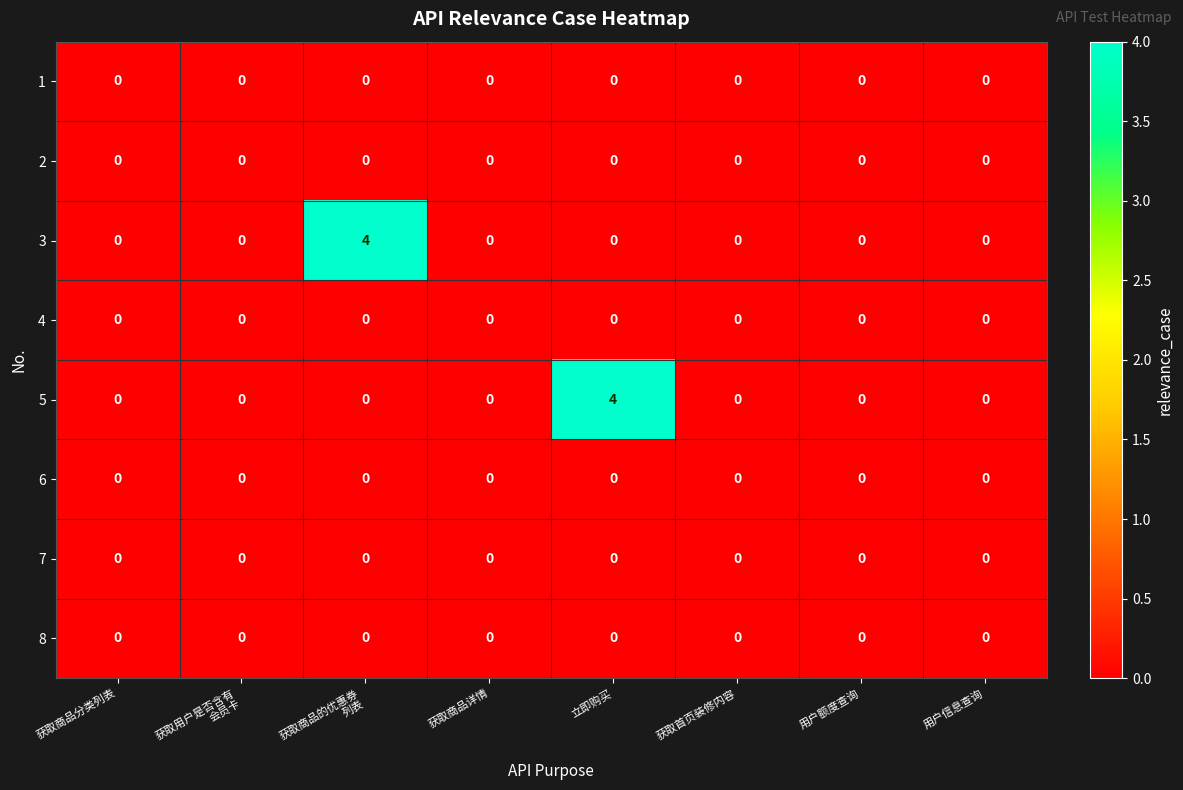

True or false: 2 has a value of 0 at 立即购买.

True